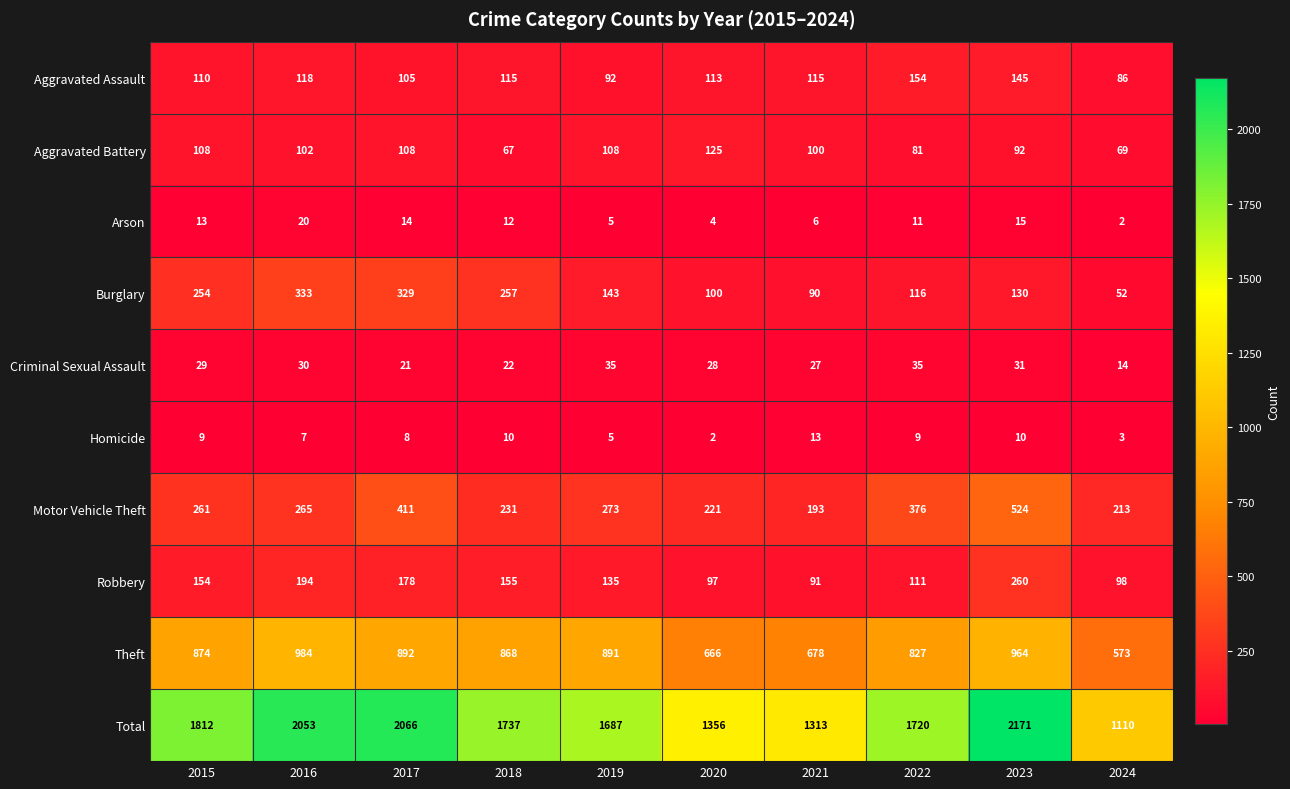

What is the total value across all series at 2021?

2626